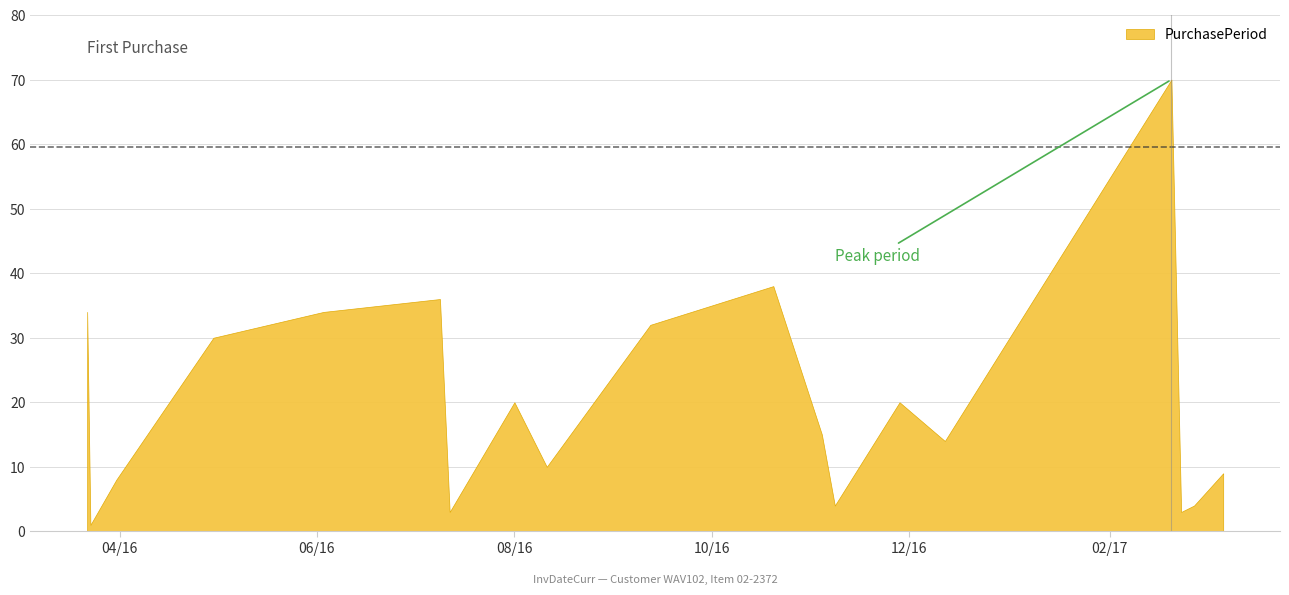

What is the label of the 2nd point from the left?

2016-03-23